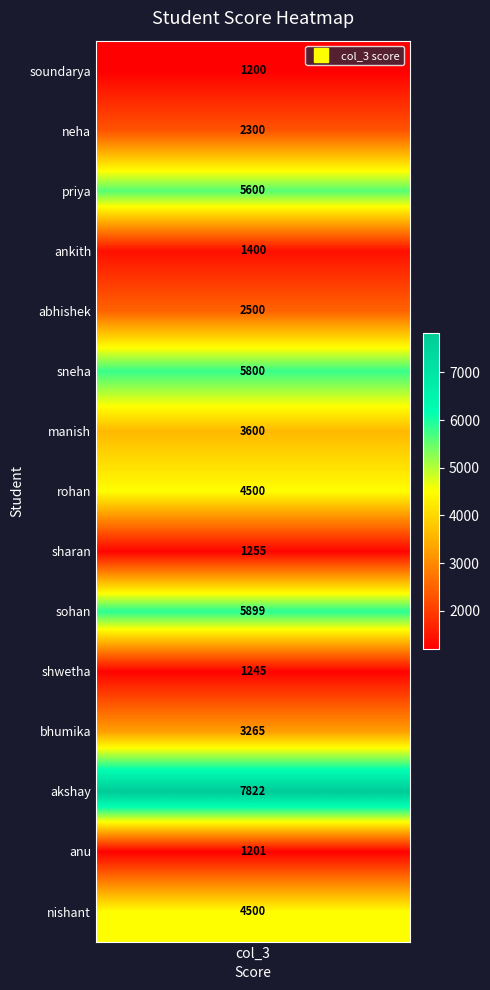

Reading left to right, what are all the values shown in this chart?

1200	2300	5600	1400	2500	5800	3600	4500	1255	5899	1245	3265	7822	1201	4500